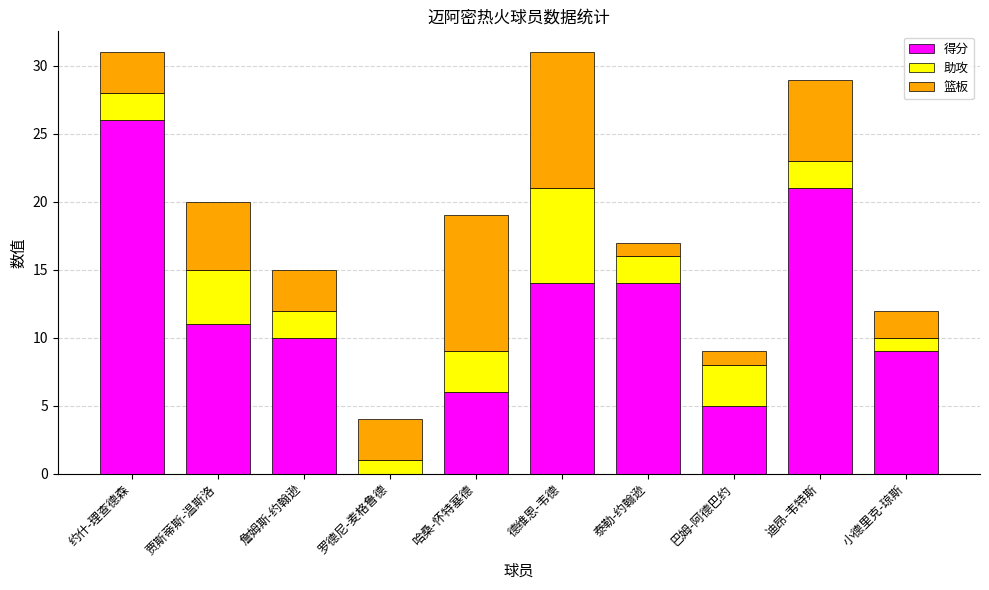

What is the total value across all series at 德维恩-韦德?

31